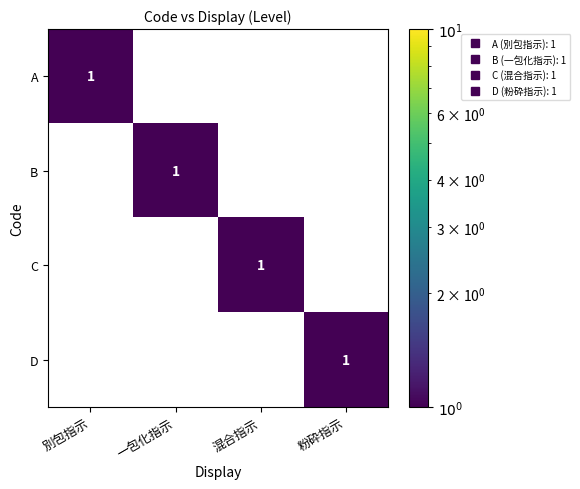

True or false: A has a value of 0 at 混合指示.

True